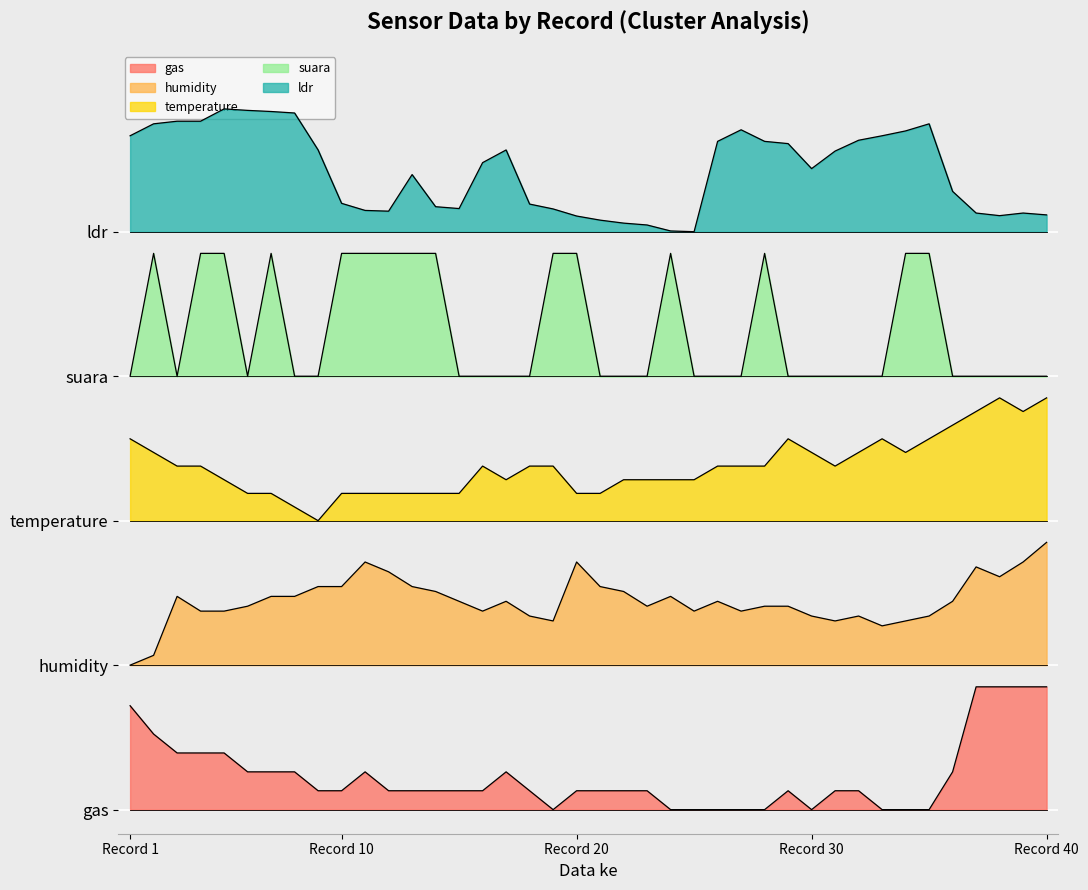

What is the difference between the highest and lowest values at 37?

3.9